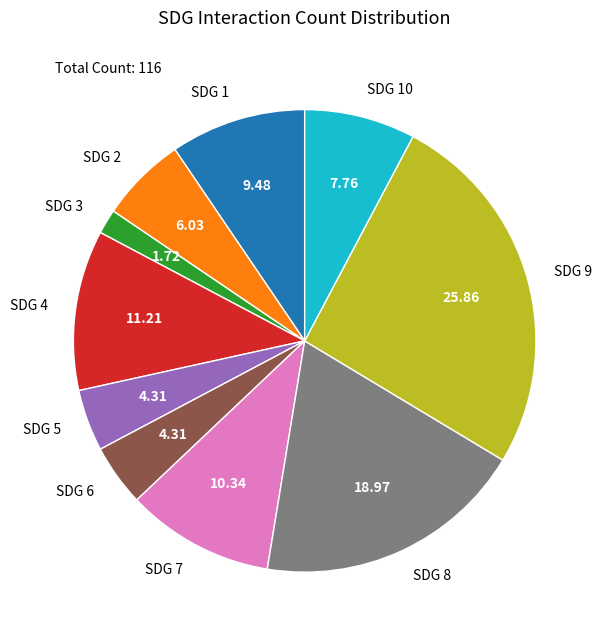

Approximately how many times larger is the value at SDG 2 compared to SDG 8?

0.3